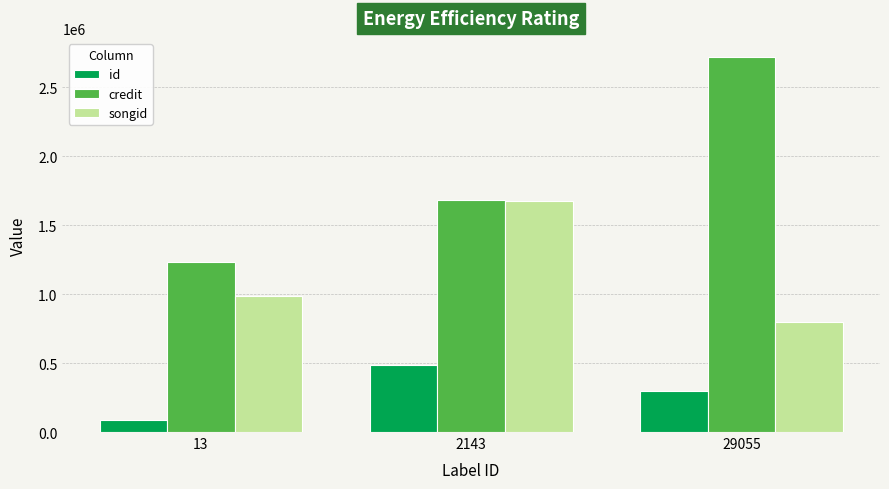

What is the total value across all series at 29055?

3822051